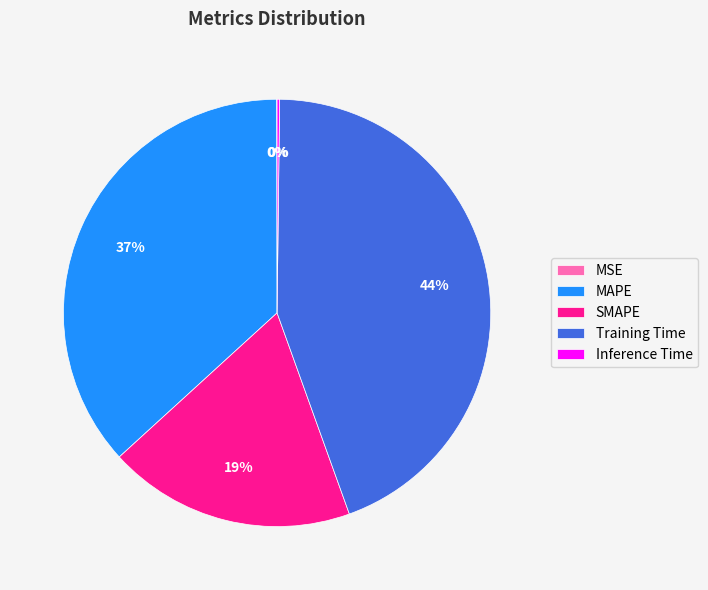

Is it true that Training Time is 44% of the pie?

True